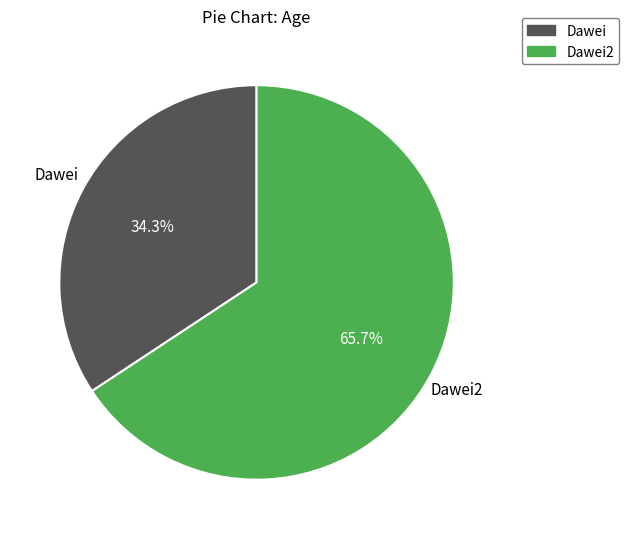

Does any single category account for the majority?

Yes